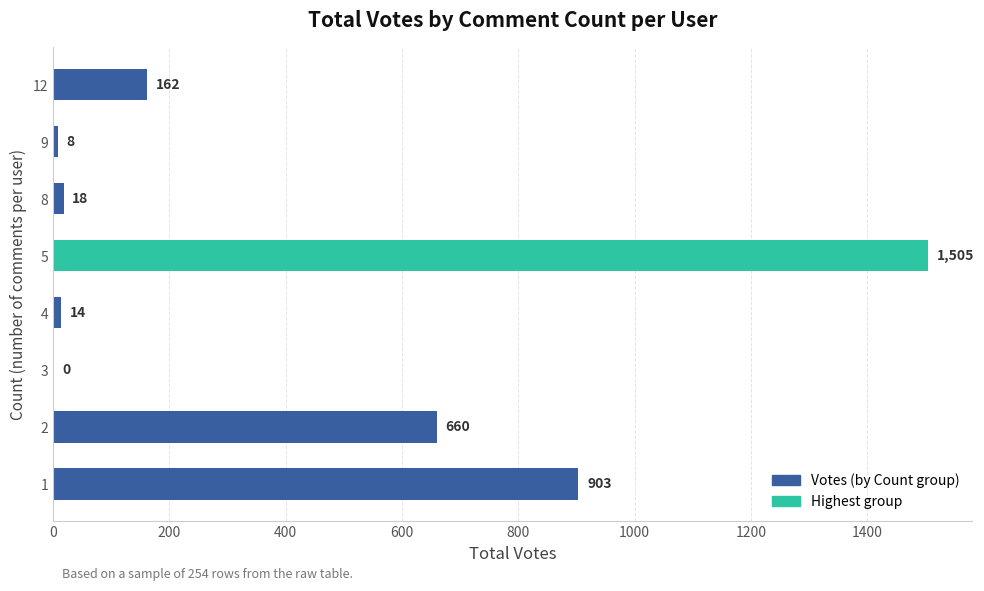

At which label is the value closest to 752?

2